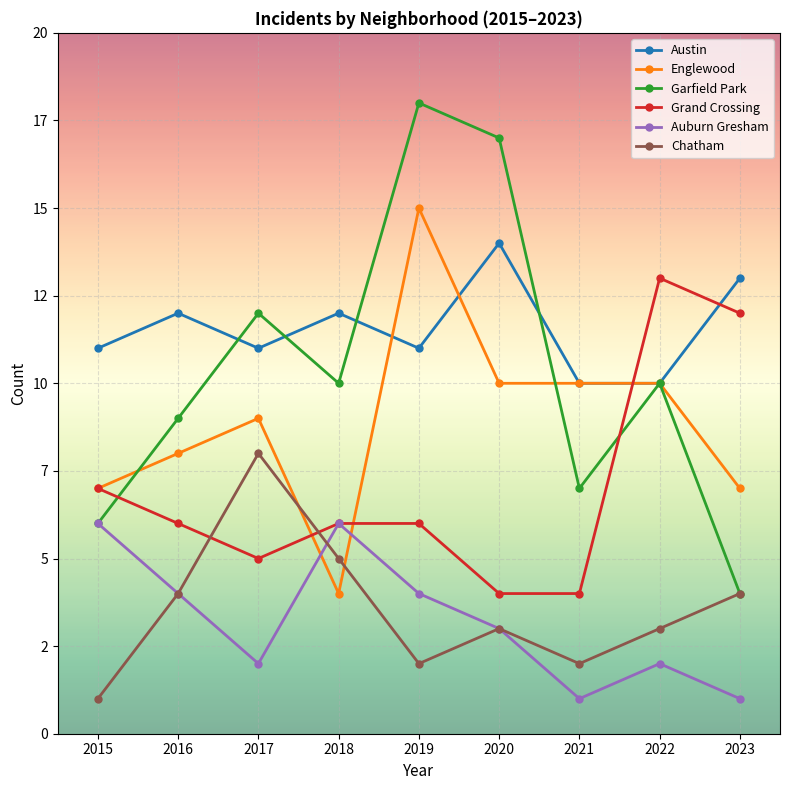

What is the difference between the highest and lowest values at 2020?

14